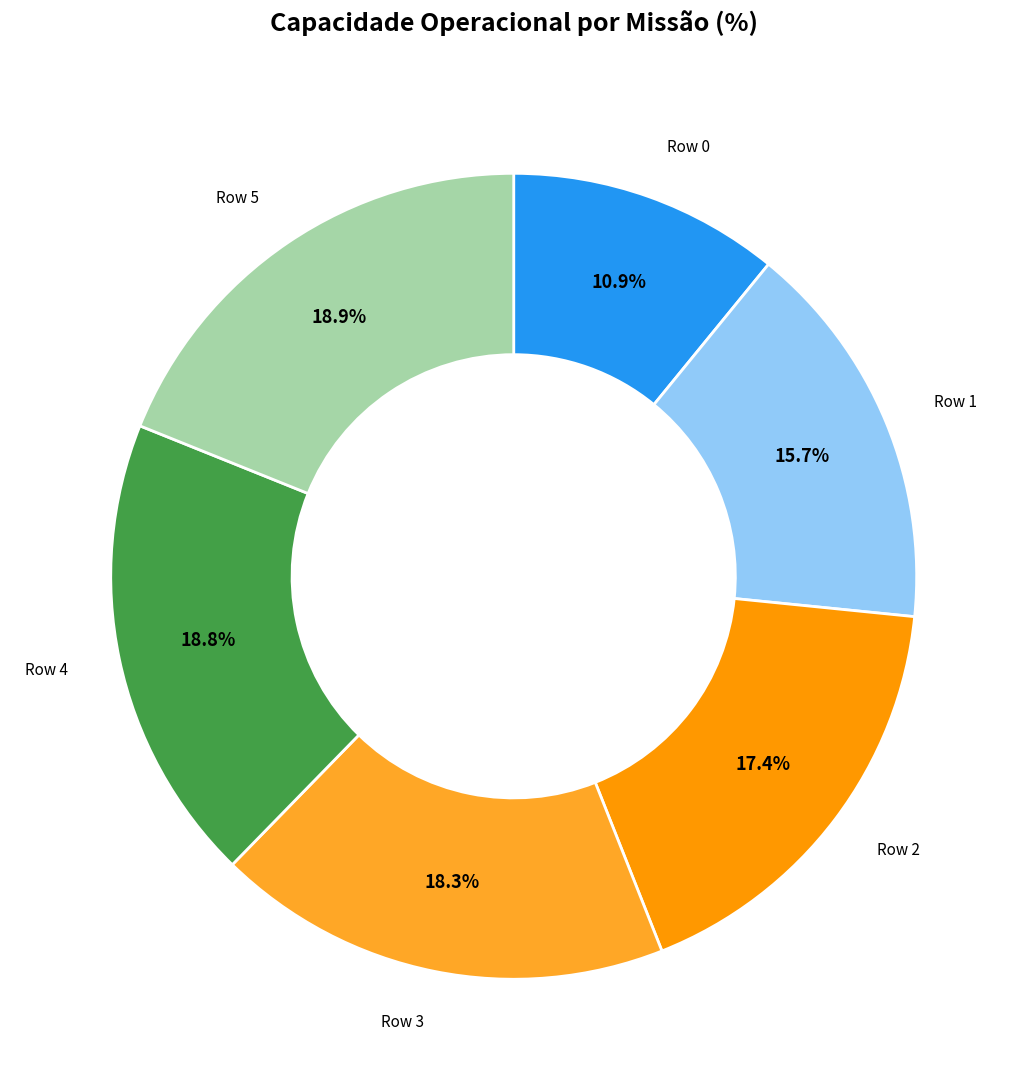

Is there a majority slice in this chart?

No